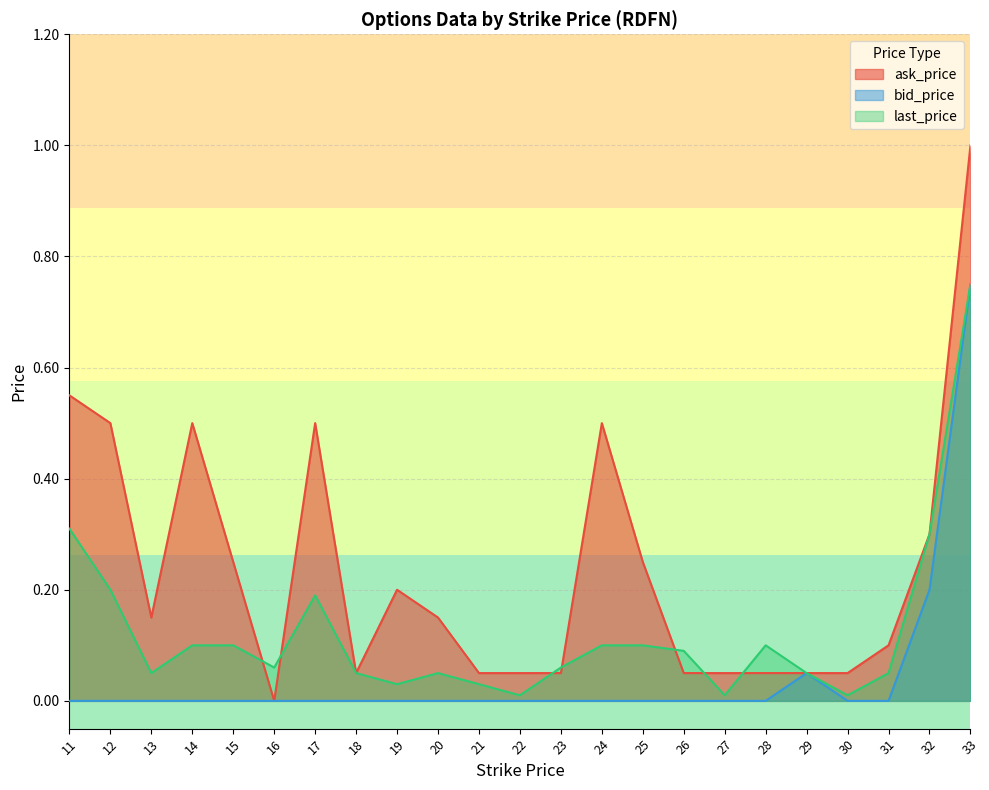

At which label does ask_price reach its peak?

33